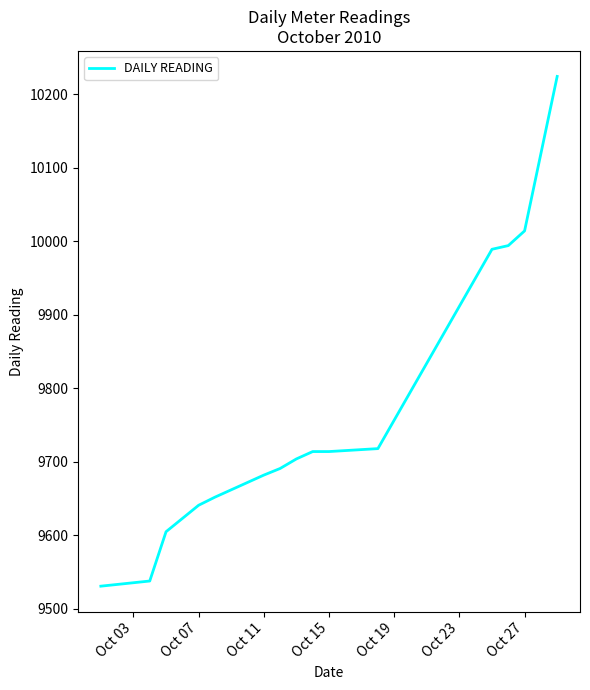

True or false: there are more than 1 points higher than both neighbors.

False